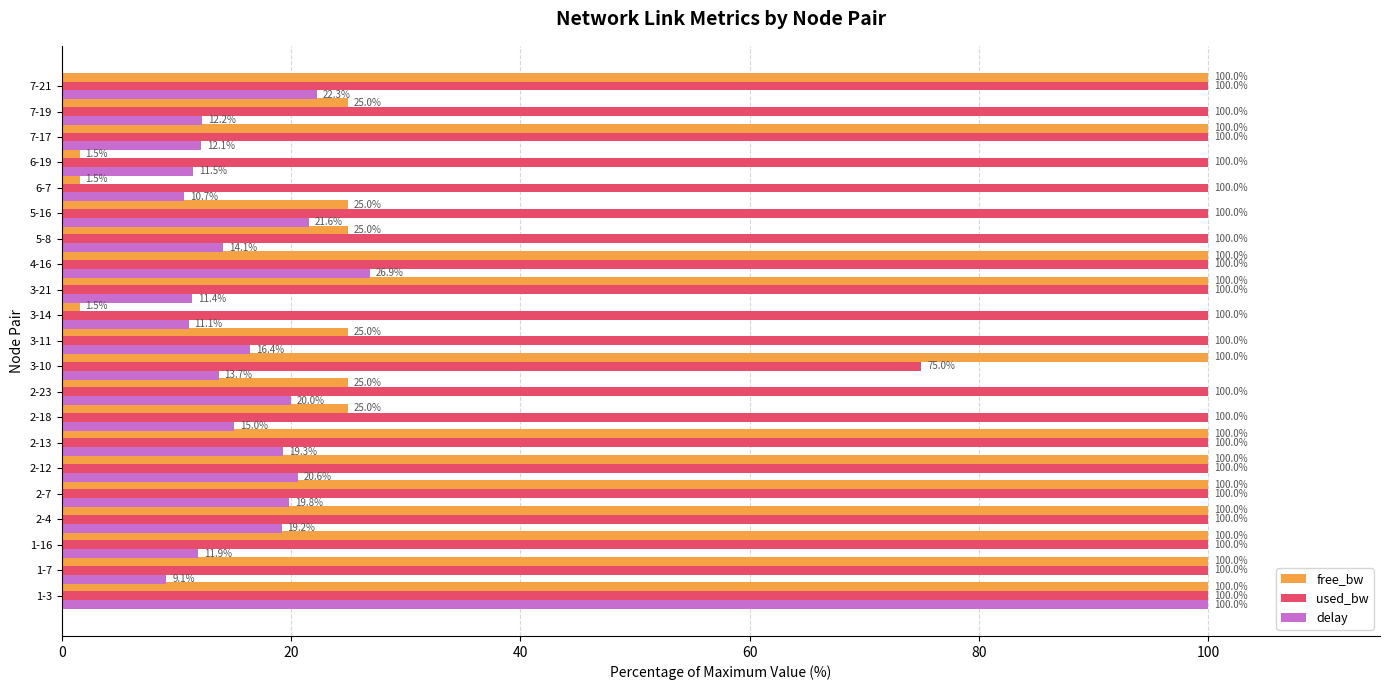

What is the average value of the free_bw series?

64.5